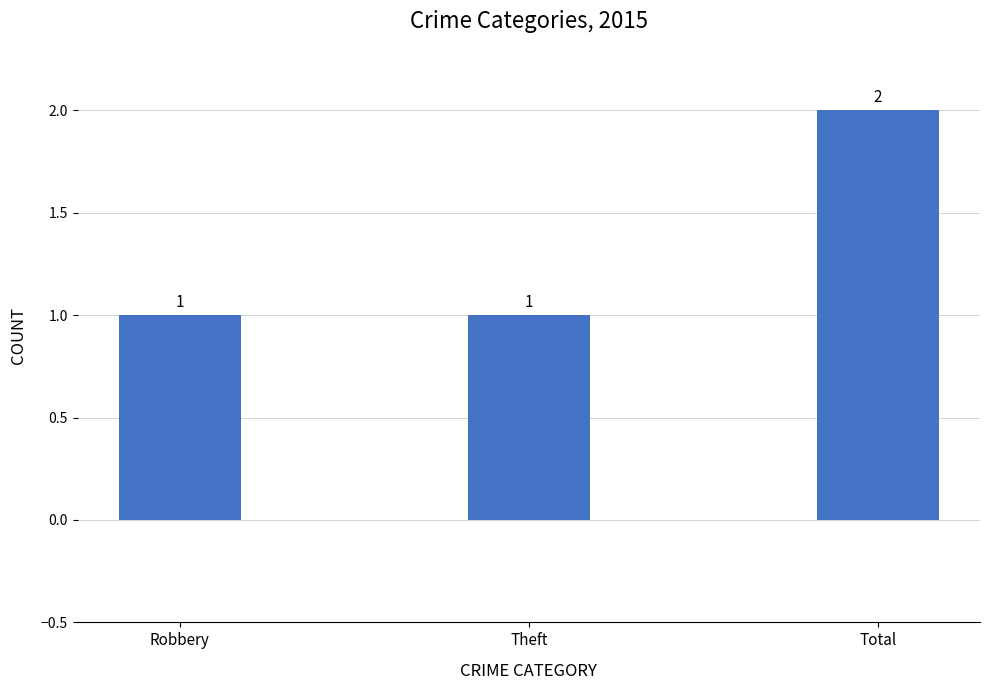

Count the values in the range 1 to 2.

3